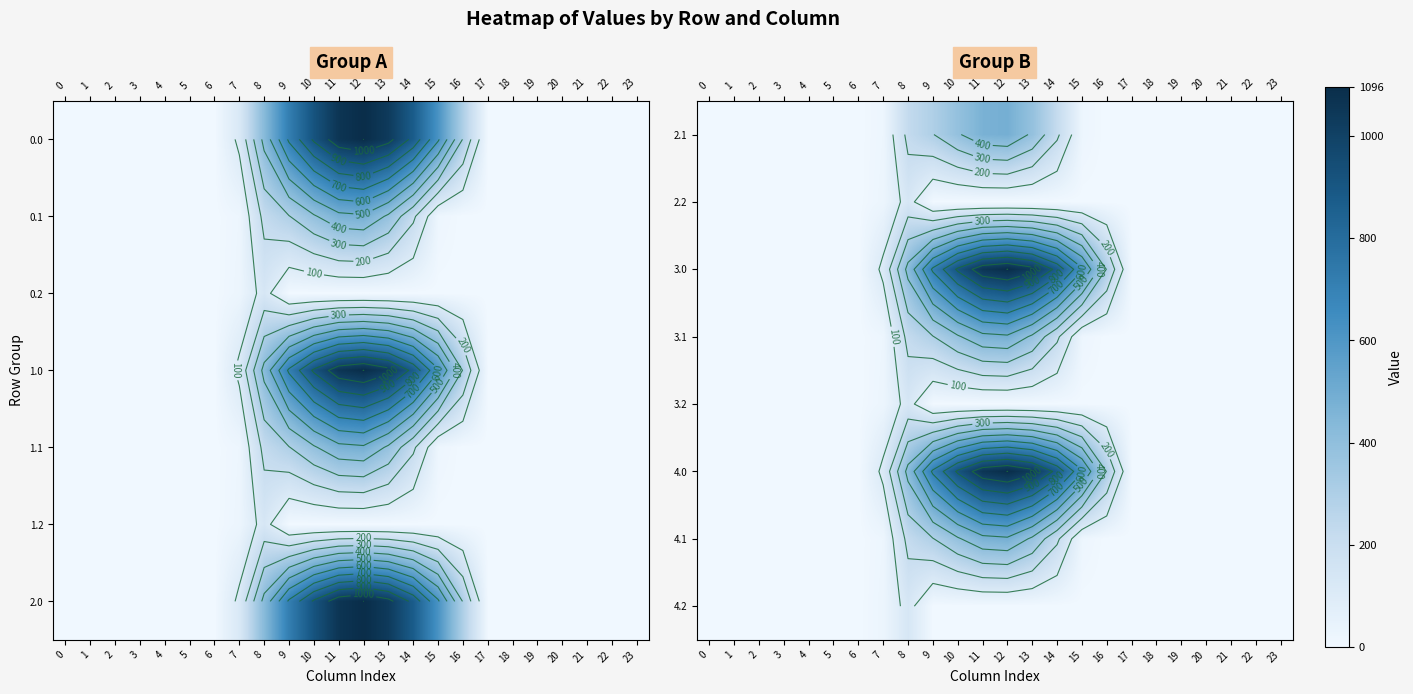

Is it true that 2.1 equals -254.4 at 16?

False